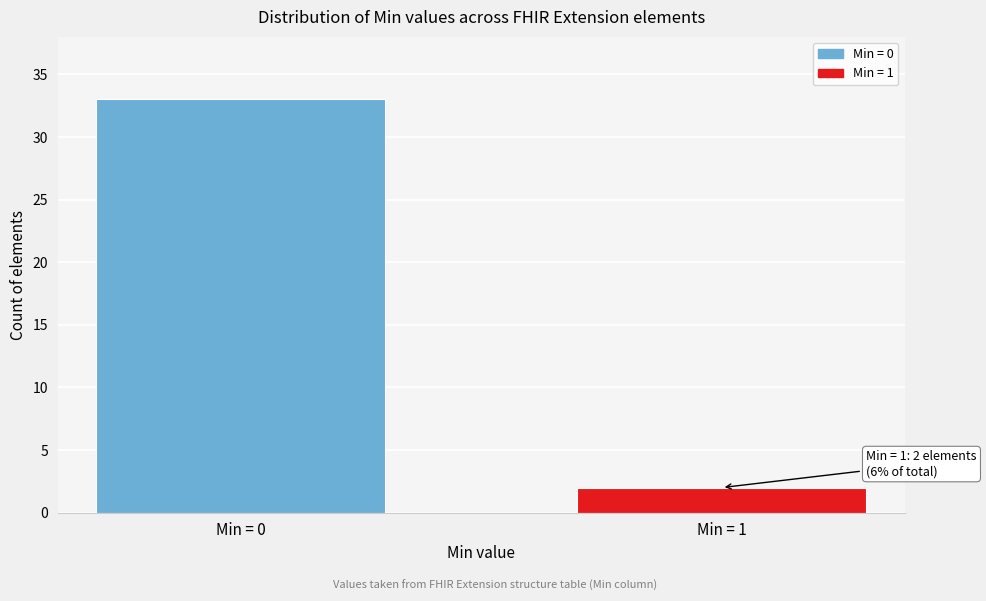

Reading left to right, transcribe all the data shown in this chart.

33	2